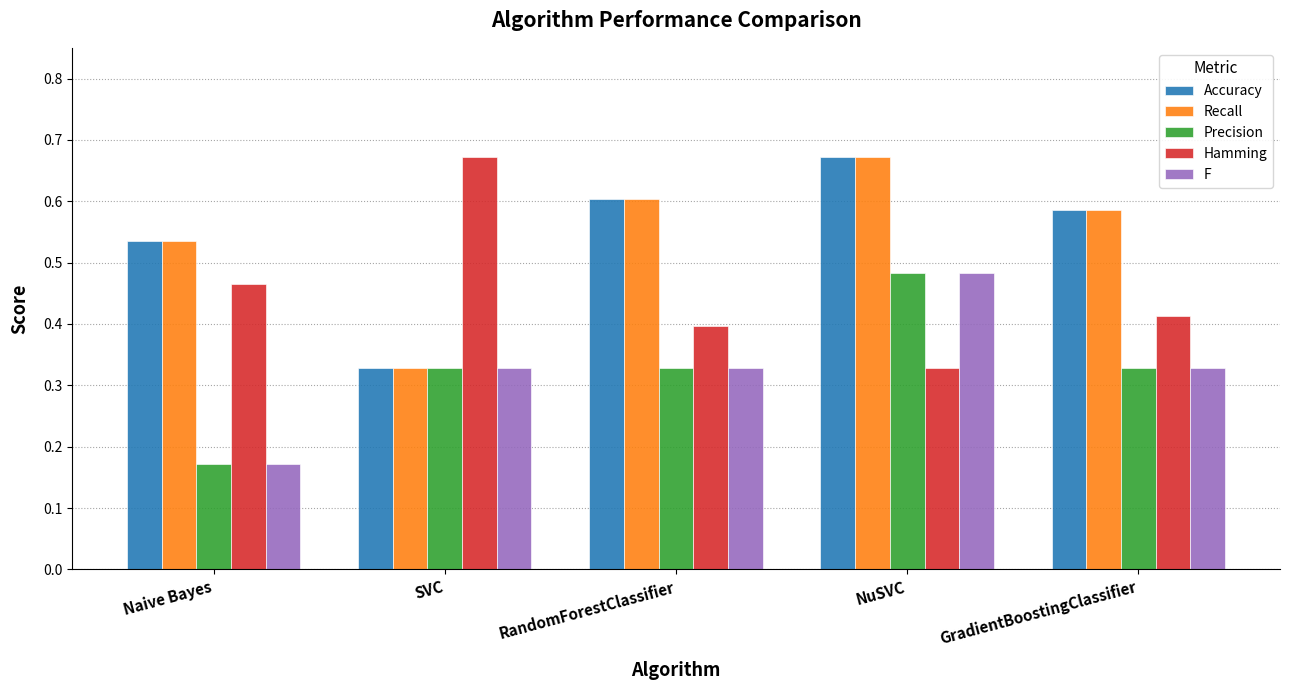

The value of Hamming at GradientBoostingClassifier is 0.7. True or false?

False